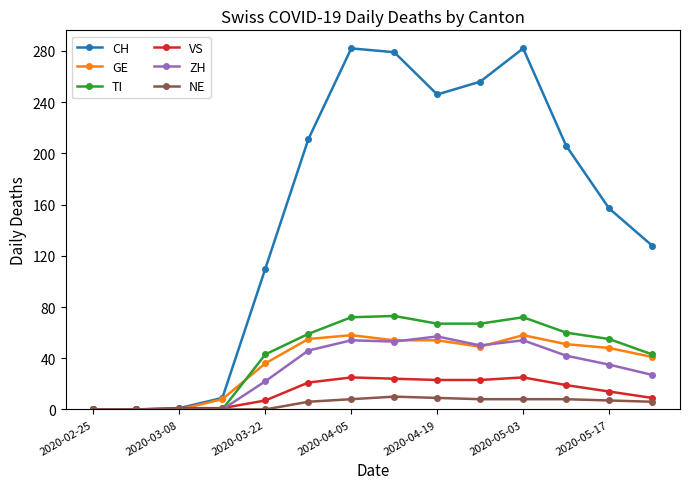

What is the highest value of the NE series?

10